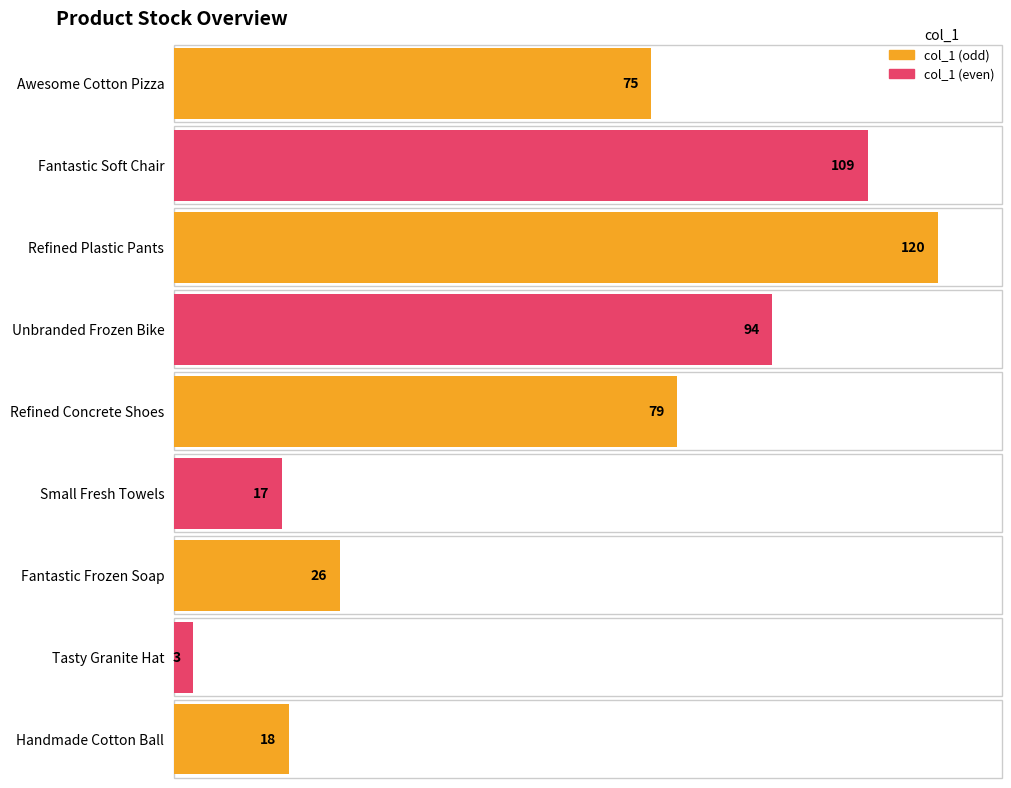

Count the number of values greater than 75.

4